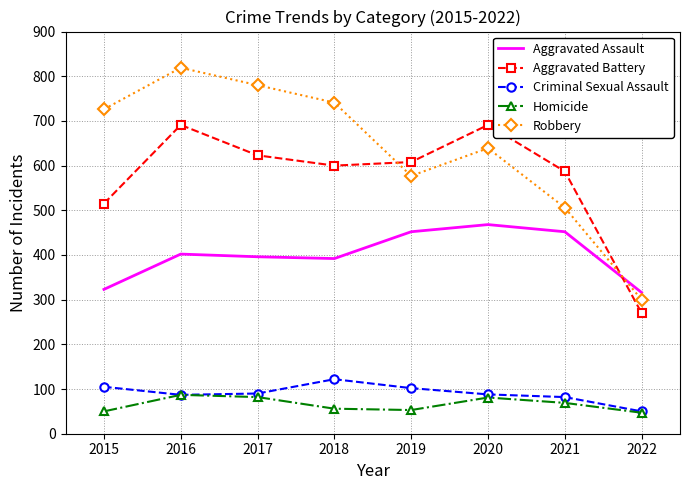

Which series has the largest range (max minus min)?

Robbery